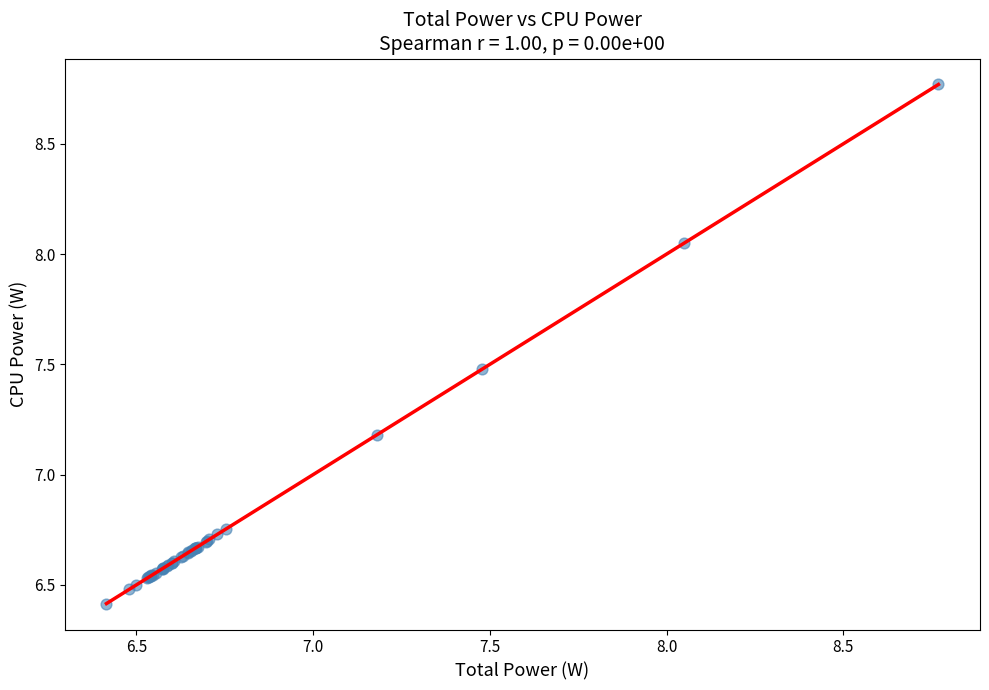

What Y value in the scatter plot is closest to 7?

7.2